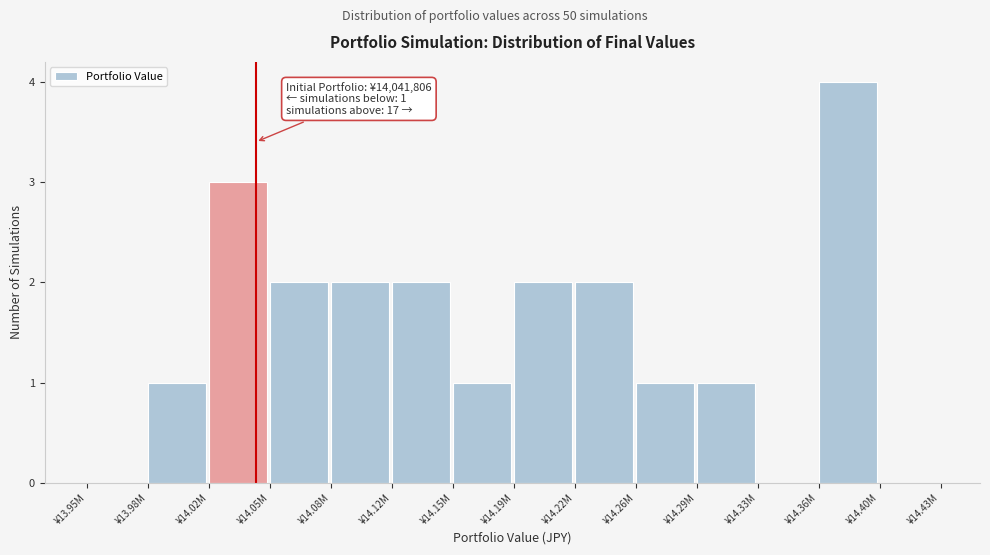

Reading right to left, list all the values displayed in this chart.

¥14.40M=0	¥14.36M=4	¥14.33M=0	¥14.29M=1	¥14.26M=1	¥14.22M=2	¥14.19M=2	¥14.15M=1	¥14.12M=2	¥14.08M=2	¥14.05M=2	¥14.02M=3	¥13.98M=1	¥13.95M=0